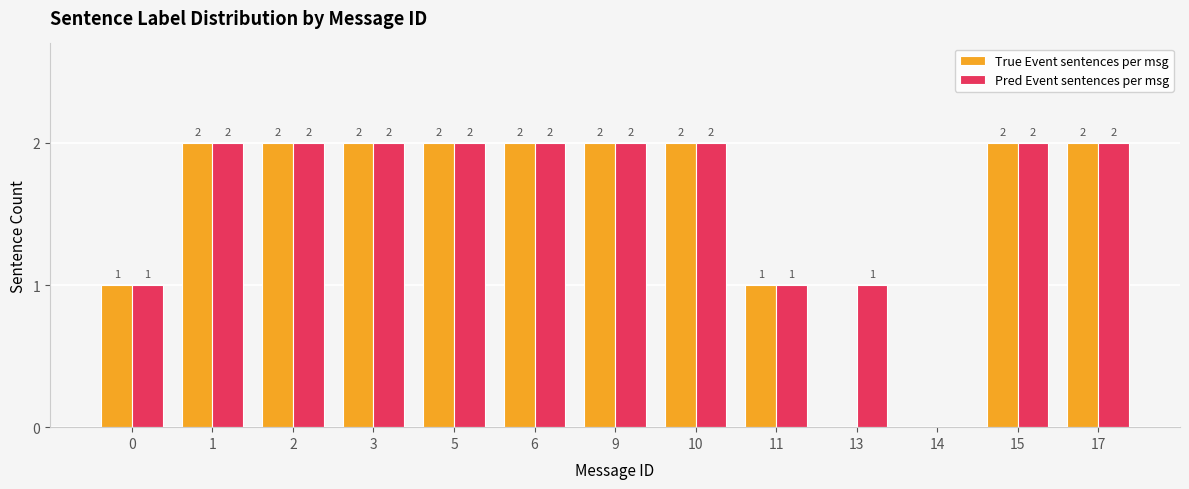

True or false: Pred Event sentences per msg has a value of 2 at 3.

True